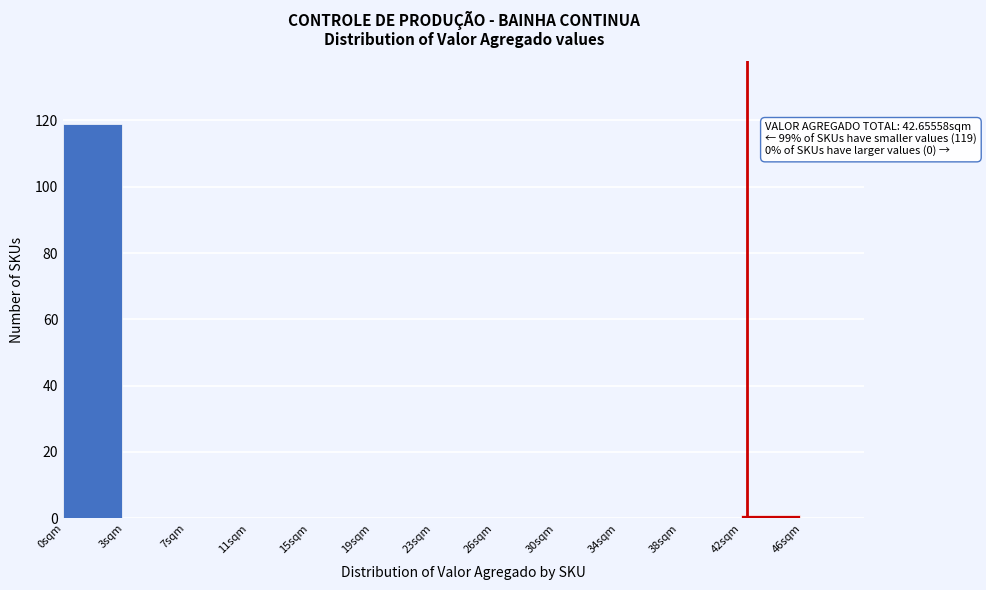

Reading right to left, extract all data points from this chart.

46sqm=0	42sqm=1	38sqm=0	34sqm=0	30sqm=0	26sqm=0	23sqm=0	19sqm=0	15sqm=0	11sqm=0	7sqm=0	3sqm=0	0sqm=119